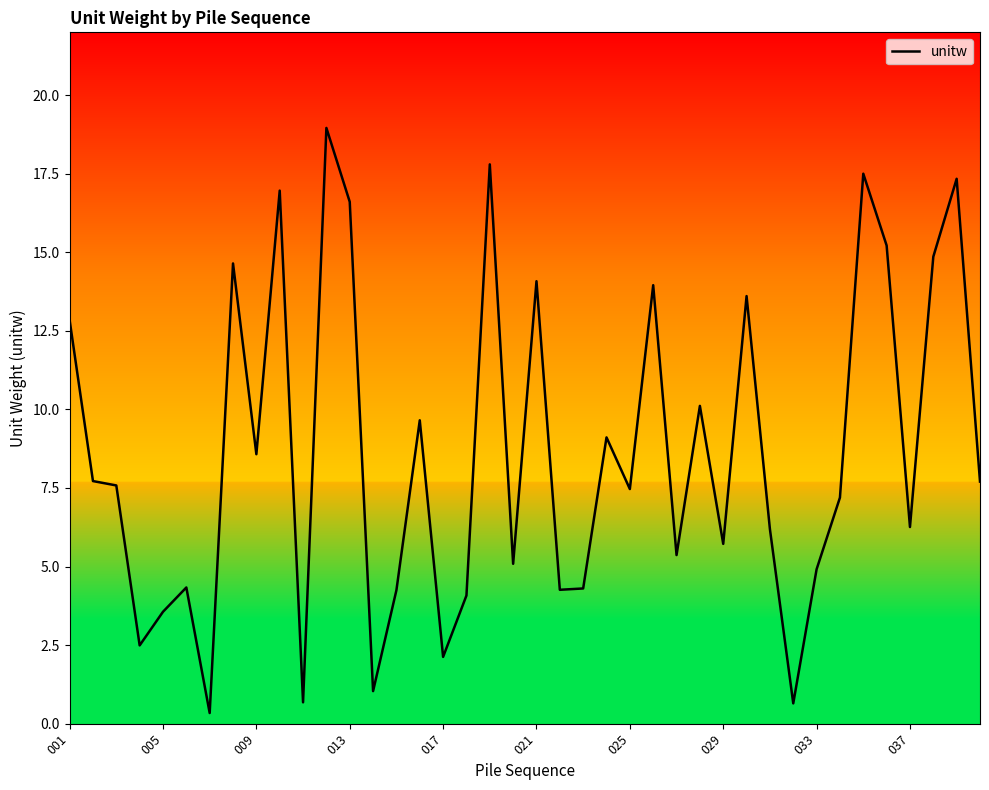

What is the difference between the maximum and minimum values?

18.6